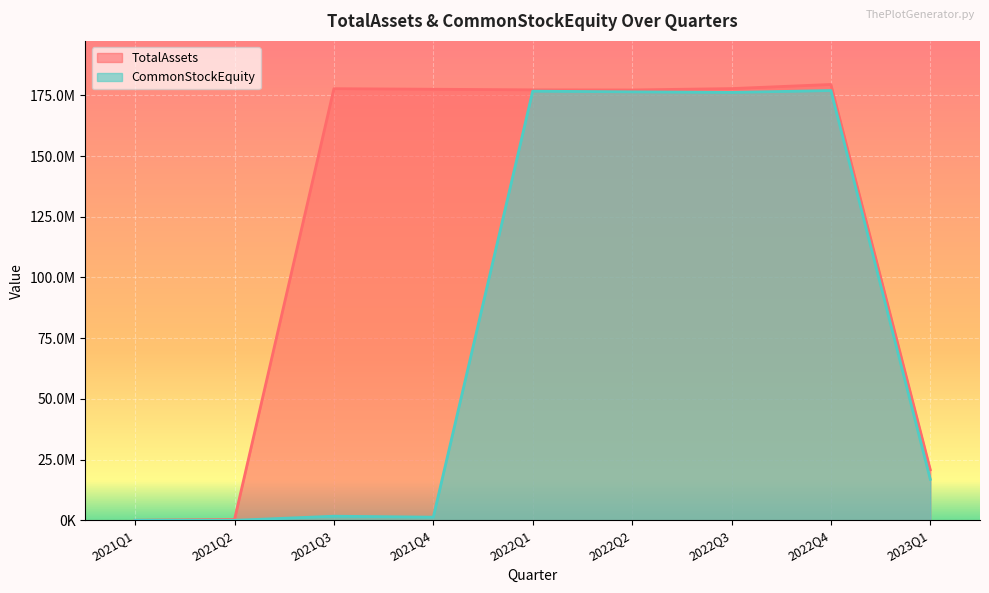

How many lines are shown in the chart?

2